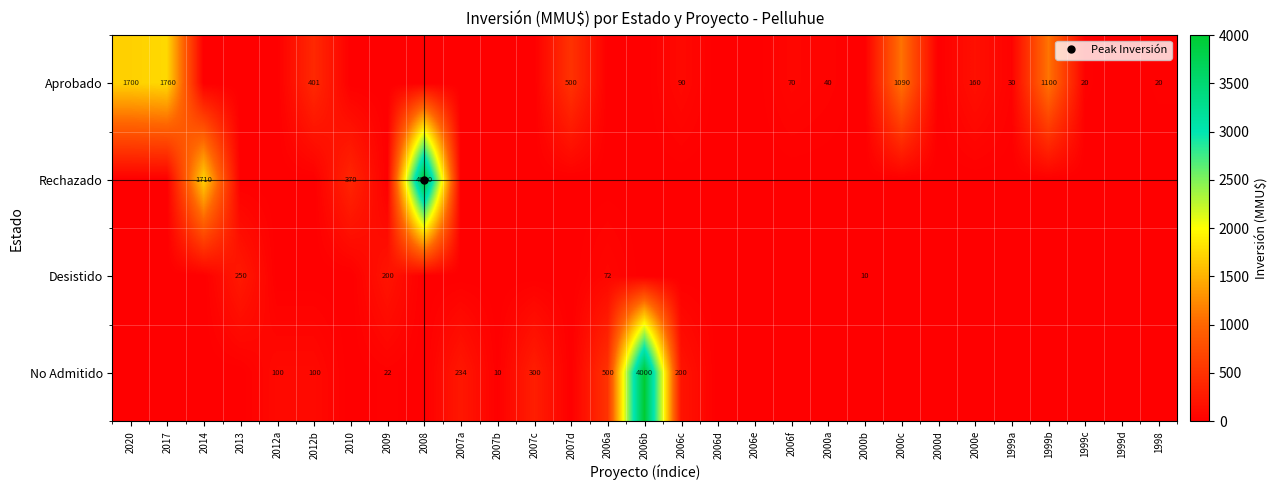

List the series in order of their peak value, highest first.

Rechazado, No Admitido, Aprobado, Desistido